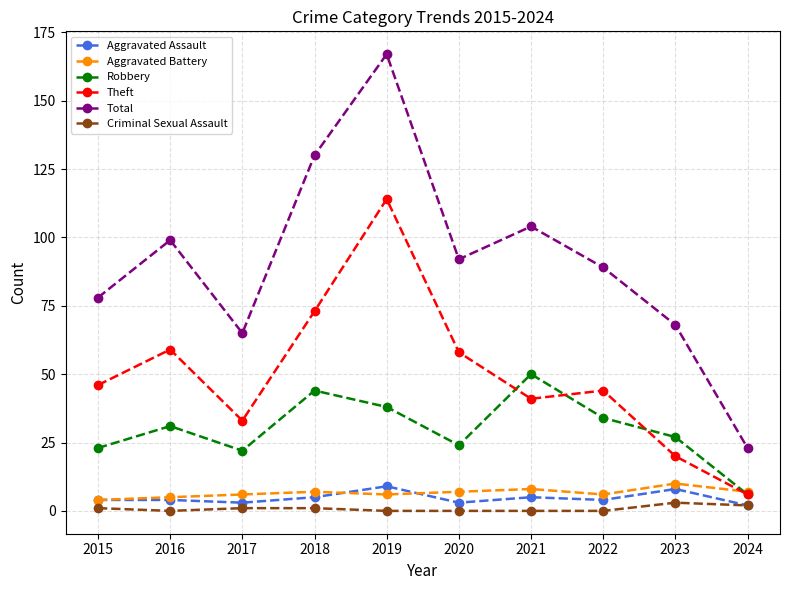

What are all the series names shown in the legend?

Aggravated Assault, Aggravated Battery, Robbery, Theft, Total, Criminal Sexual Assault